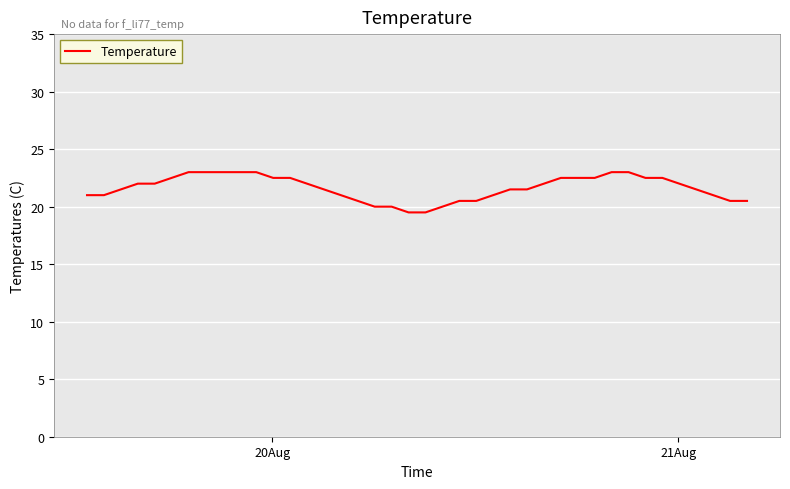

What is the difference between the maximum and minimum values?

3.5